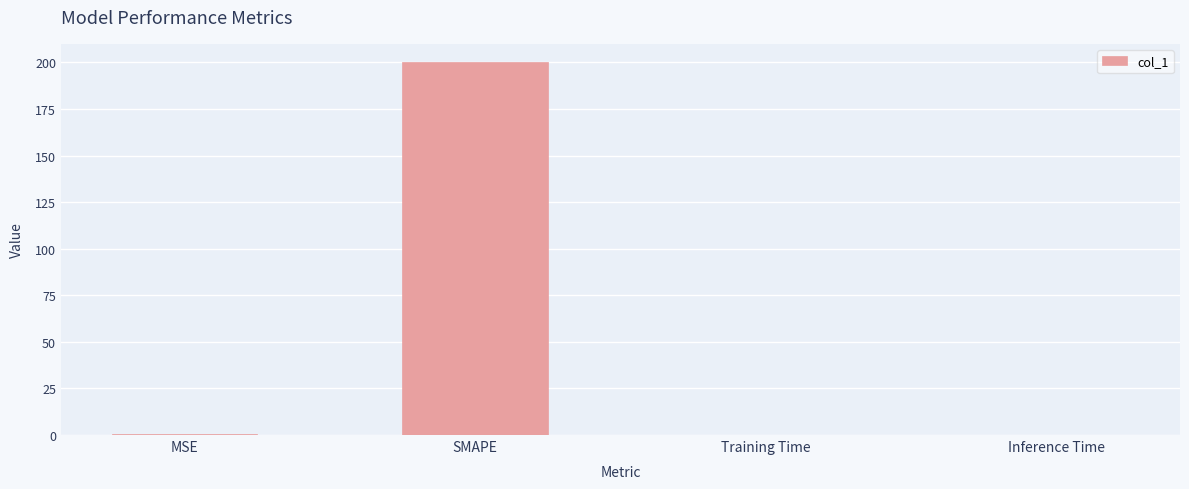

What is the average value?

50.2